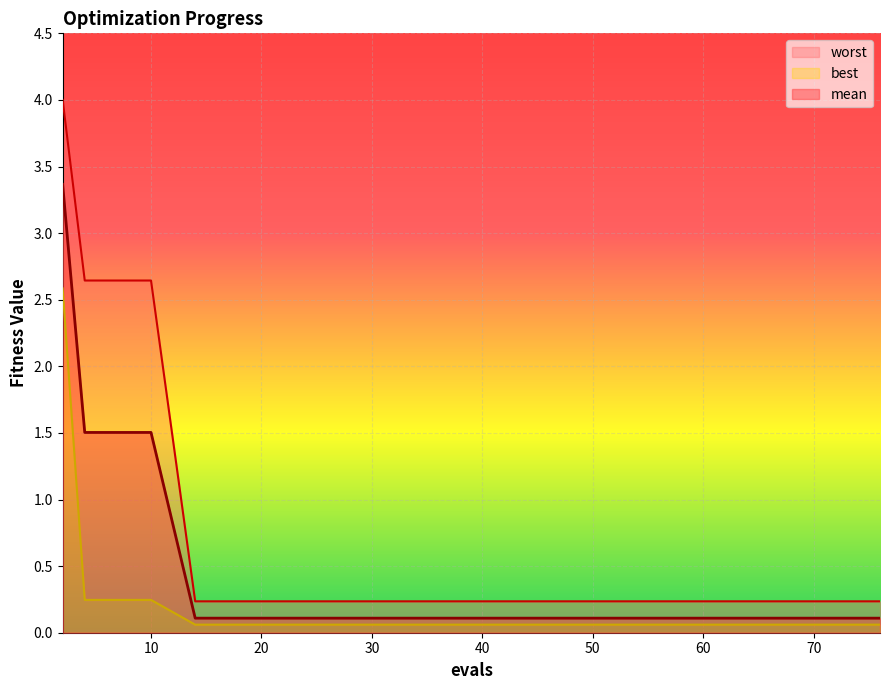

Between 10 and 2, which is larger?

2